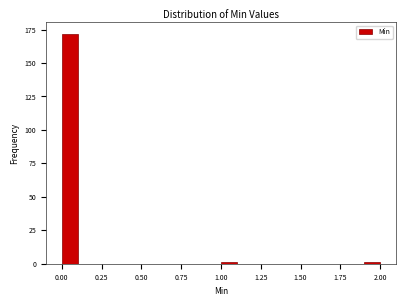

Around what value on the x-axis is the tallest bar? Give the approximate position of its centre, as read against the axis.

0.05